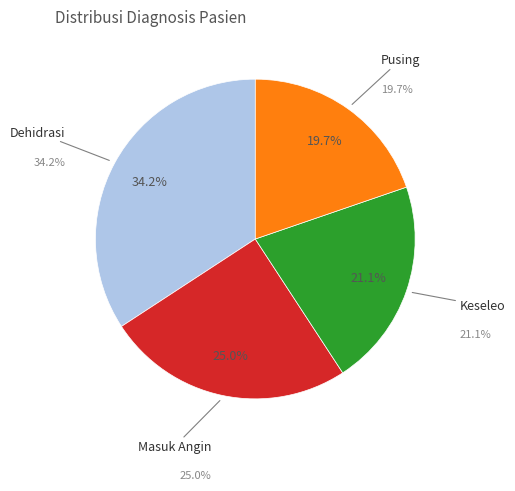

To the nearest percent, what percentage of the pie is Masuk Angin?

25%